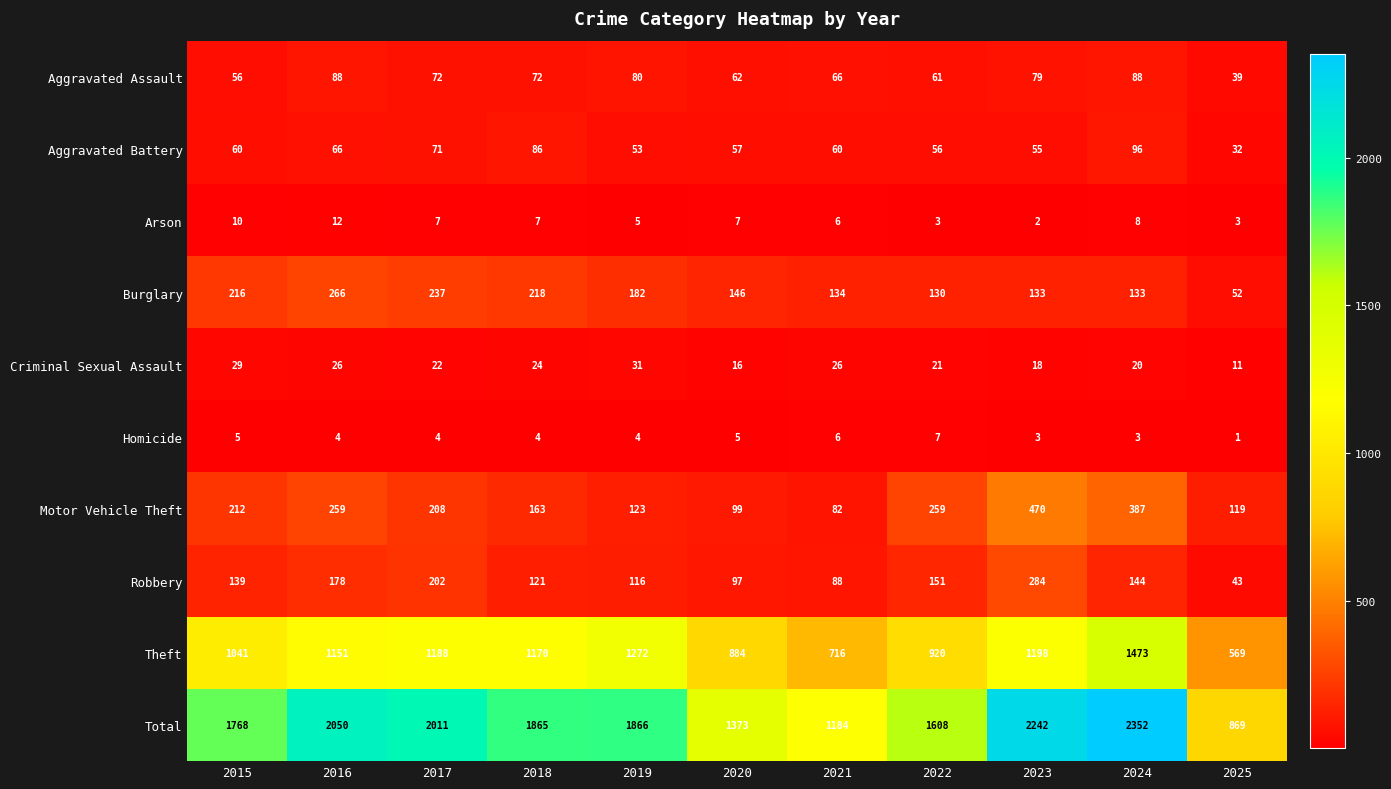

True or false: Homicide has a value of 4 at 2019.

True